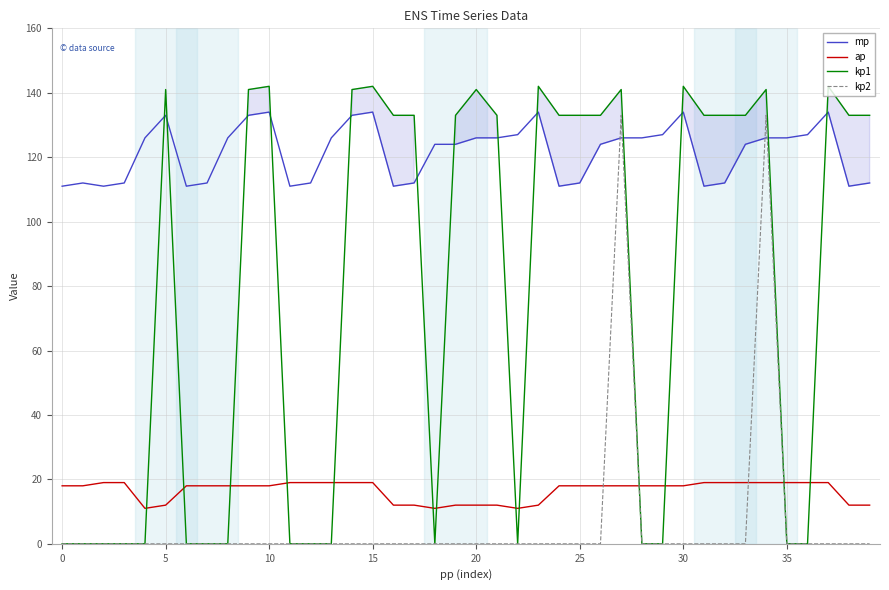

What is the lowest value of the ap series?

11